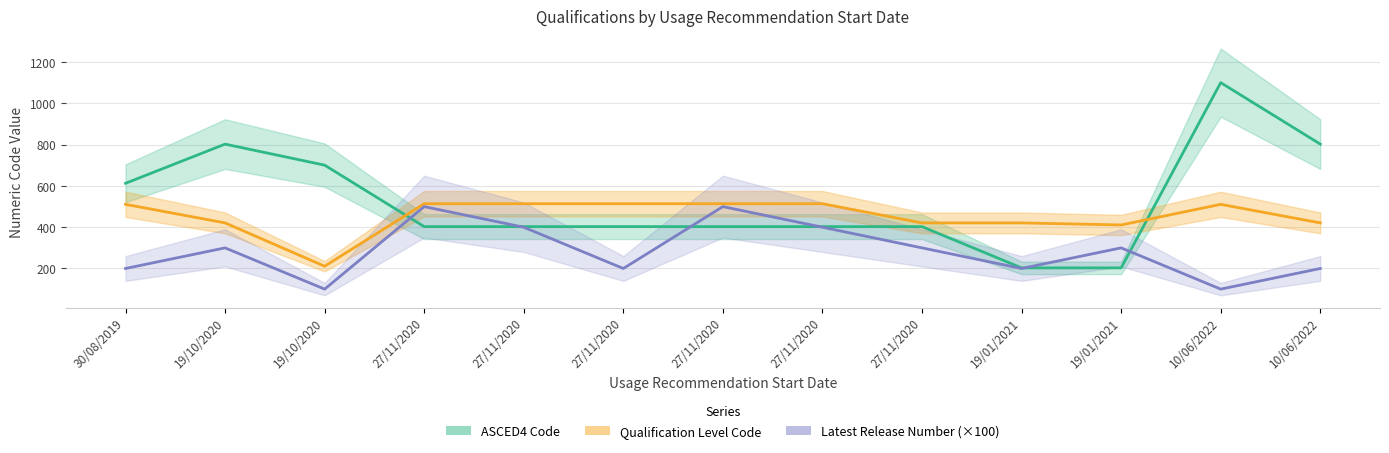

At which category does the chart reach its peak across all series?

10/06/2022